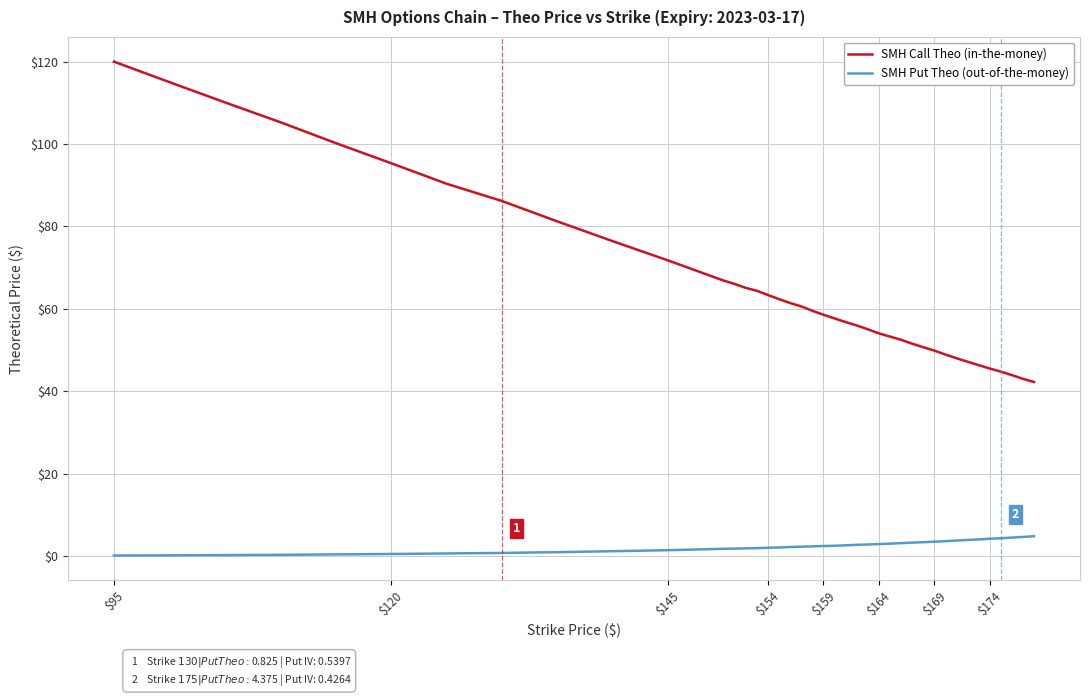

Which series has the largest total across all categories?

SMH Call Theo (in-the-money)